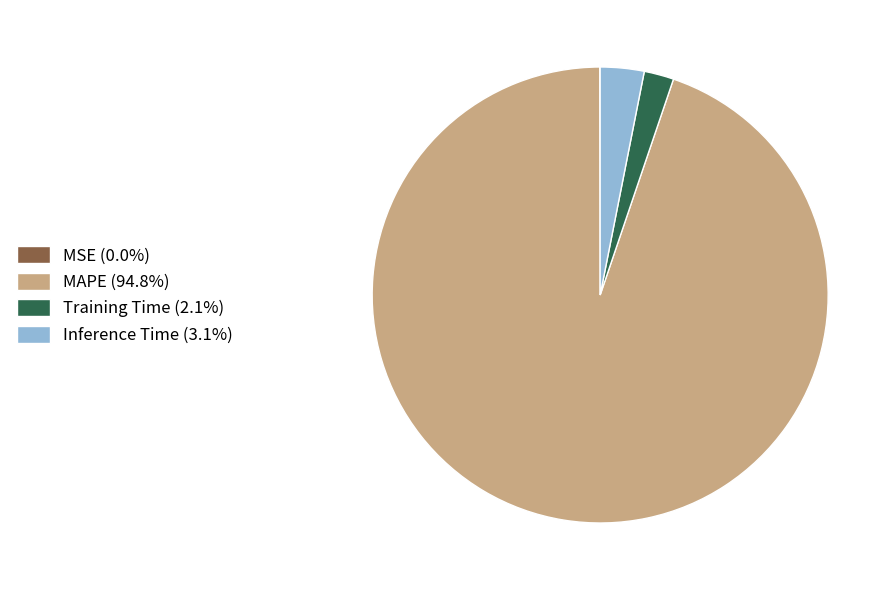

What is the ratio of the value at Training Time (2.1%) to the value at Inference Time (3.1%)?

0.7